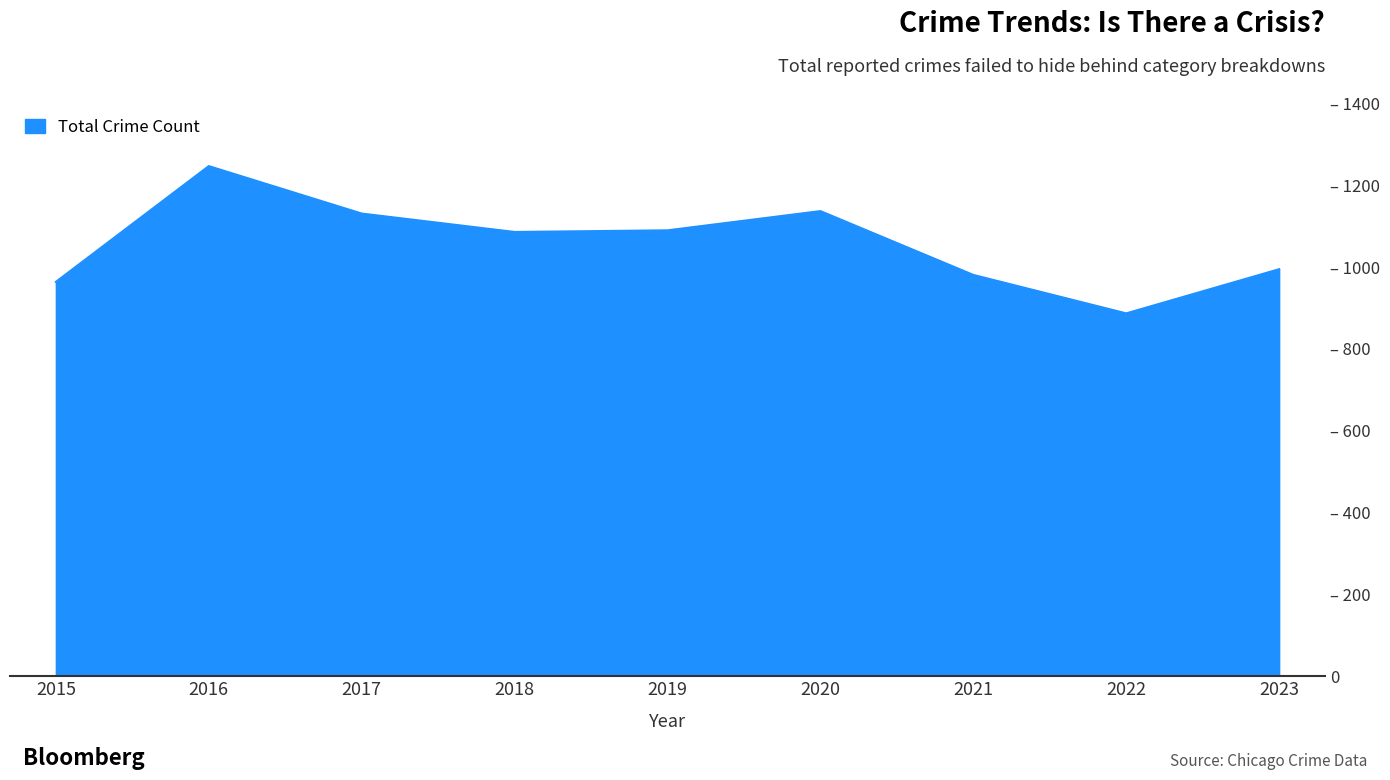

Where does the data first go above 1086?

2016